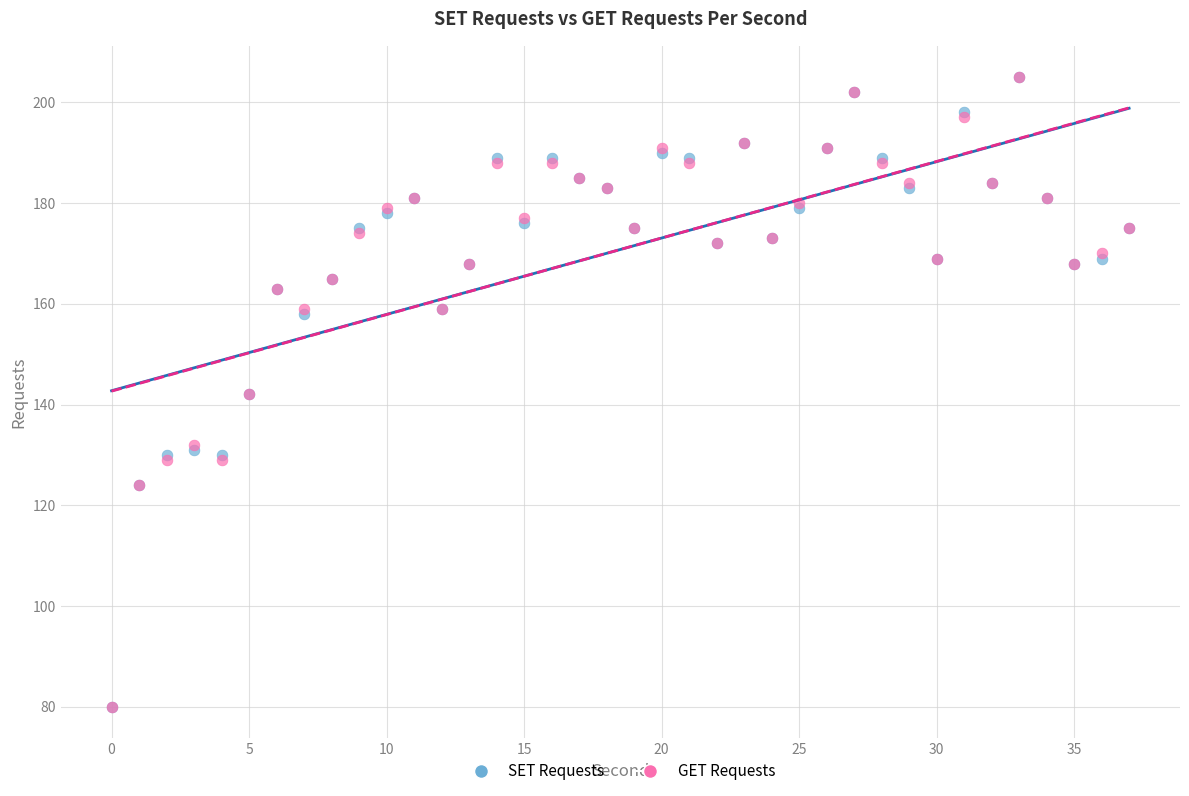

What are all the series names shown in the legend?

SET Requests, GET Requests